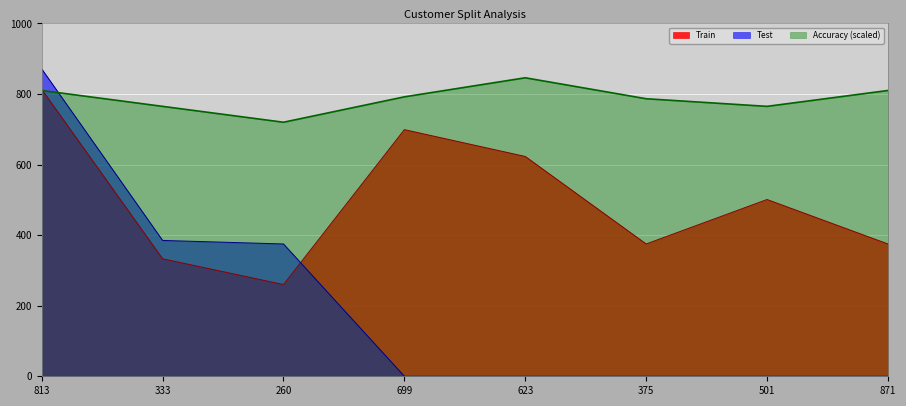

Which label corresponds to the largest value in the chart?

813